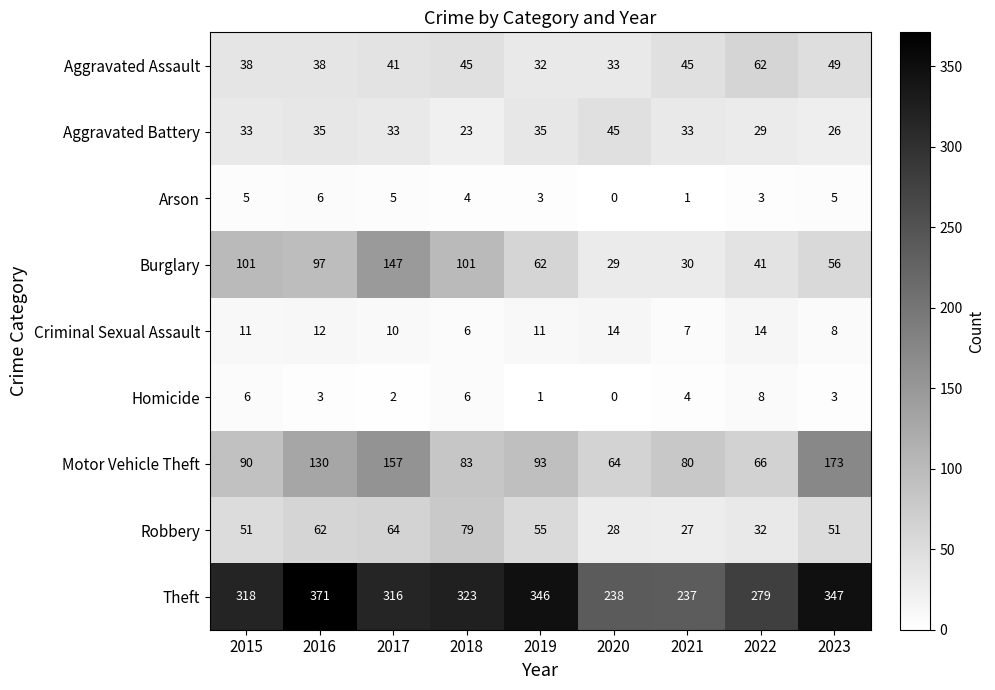

Which category has the lowest value across all series?

2020